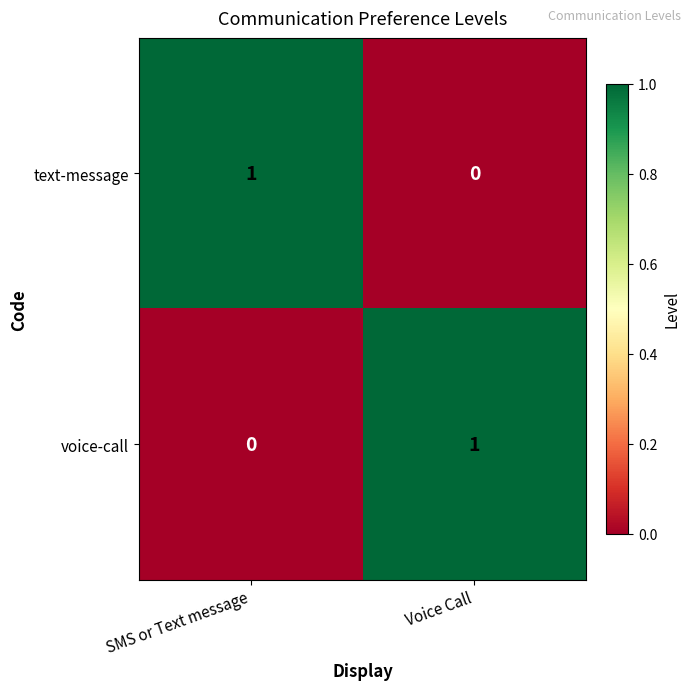

Is the value of text-message at Voice Call greater than the value of voice-call at Voice Call?

No